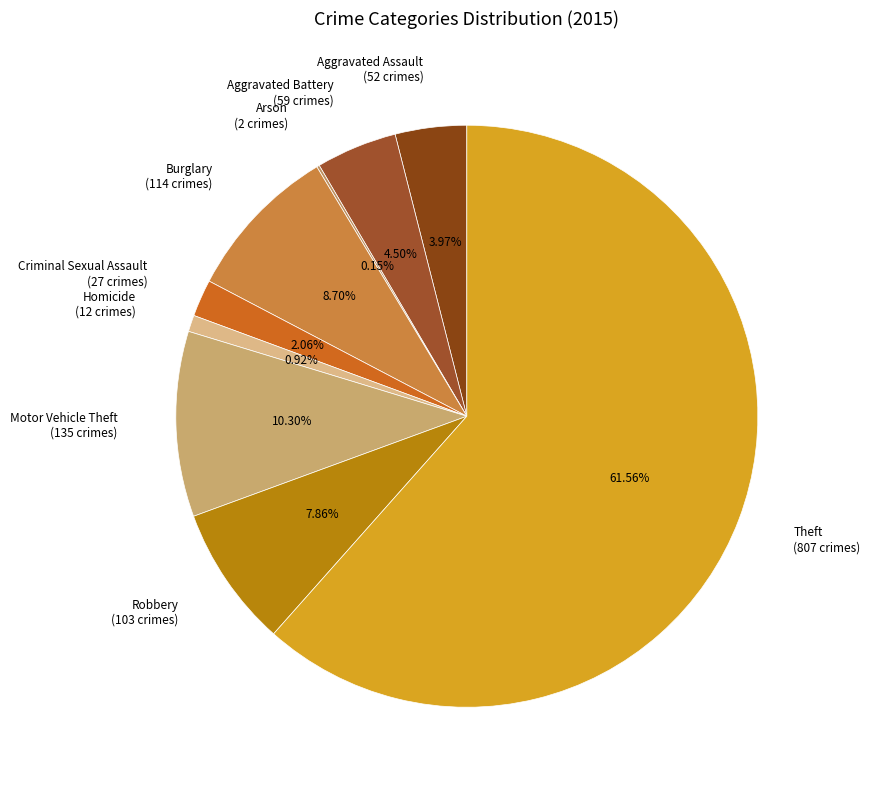

Between Motor Vehicle Theft and Theft, which is larger?

Theft